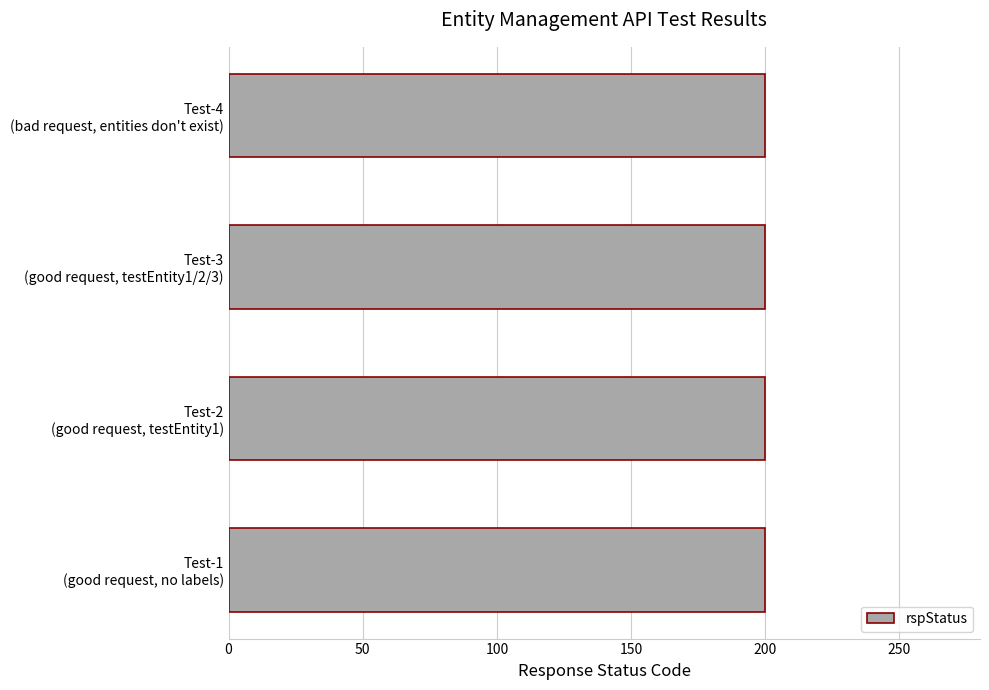

The value of rspStatus at snc-entityMgmt-getEntities-Test-3 is 200. True or false?

True